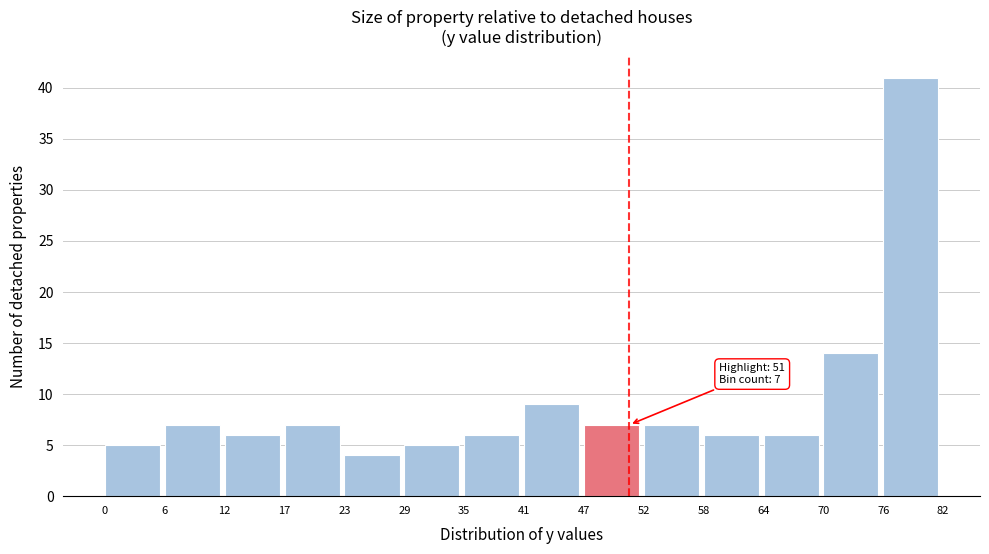

Over which range of the x-axis is the bar tallest?

76 to 82